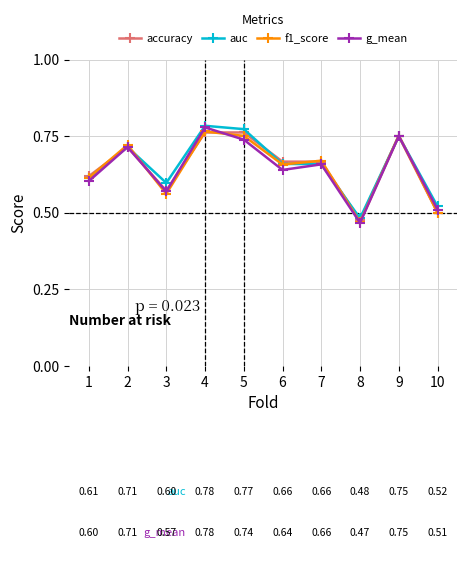

True or false: f1_score and g_mean intersect in this chart.

True